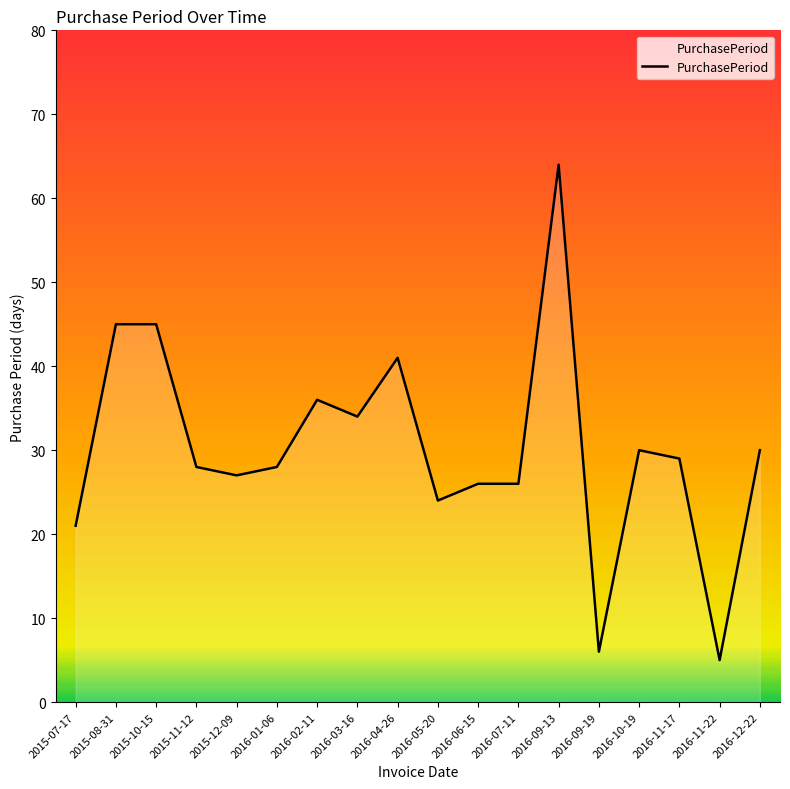

Is it true that the value at 2016-02-11 is 54?

False